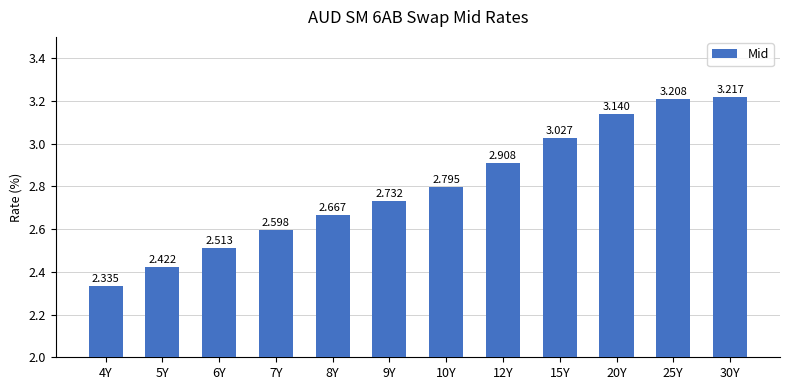

What is the difference between the maximum and minimum values?

0.9